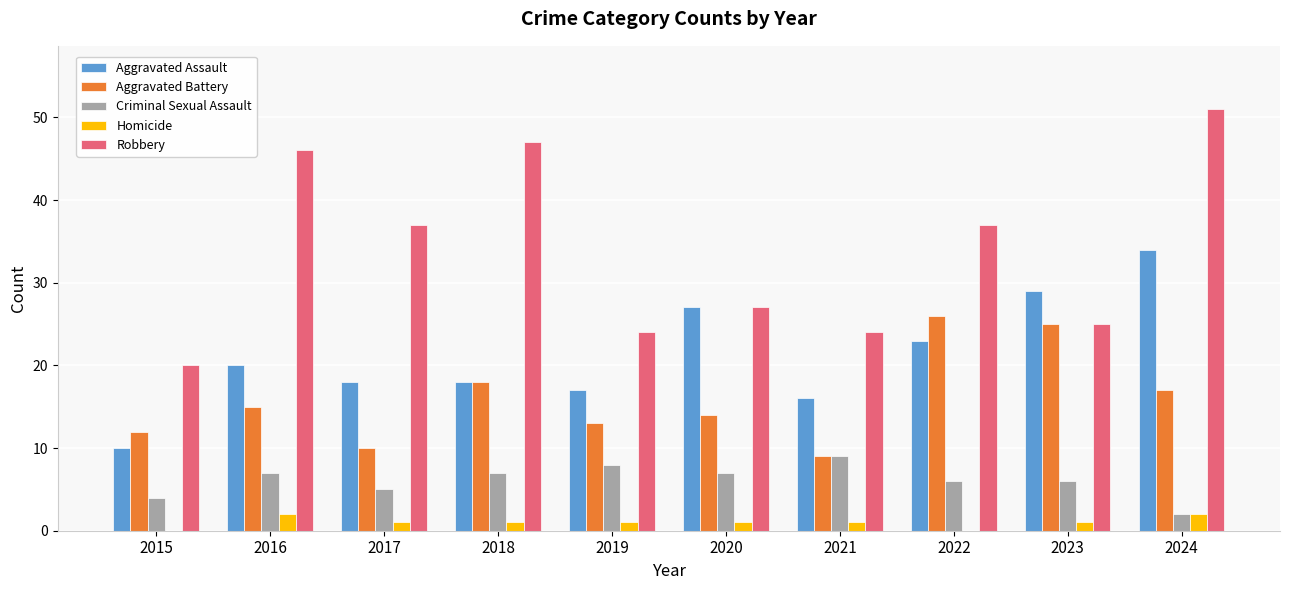

Between 2015 and 2020, which series saw the biggest shift?

Aggravated Assault